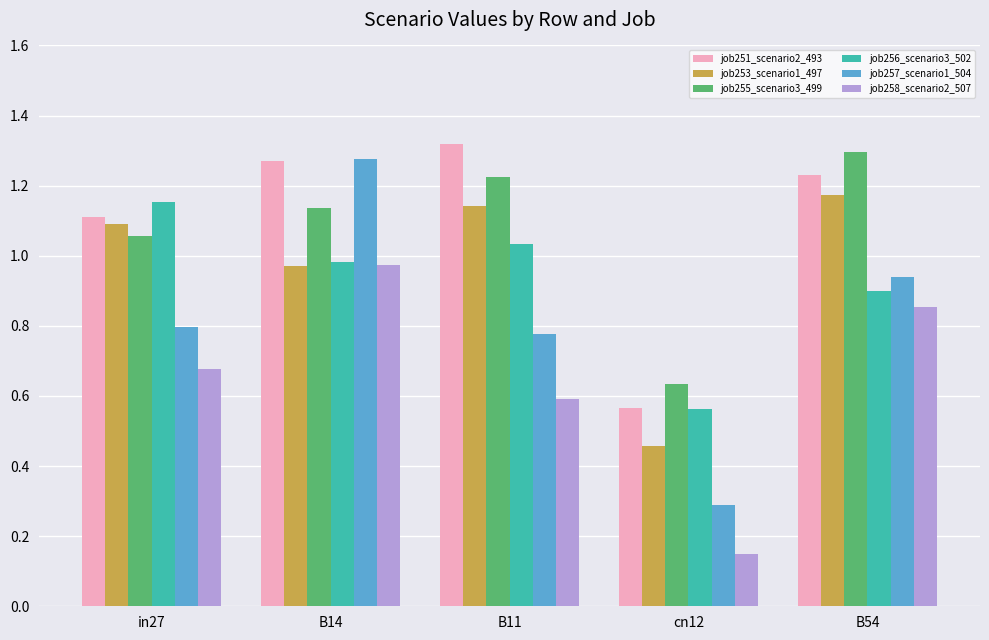

Which category has the highest value across all series?

B11